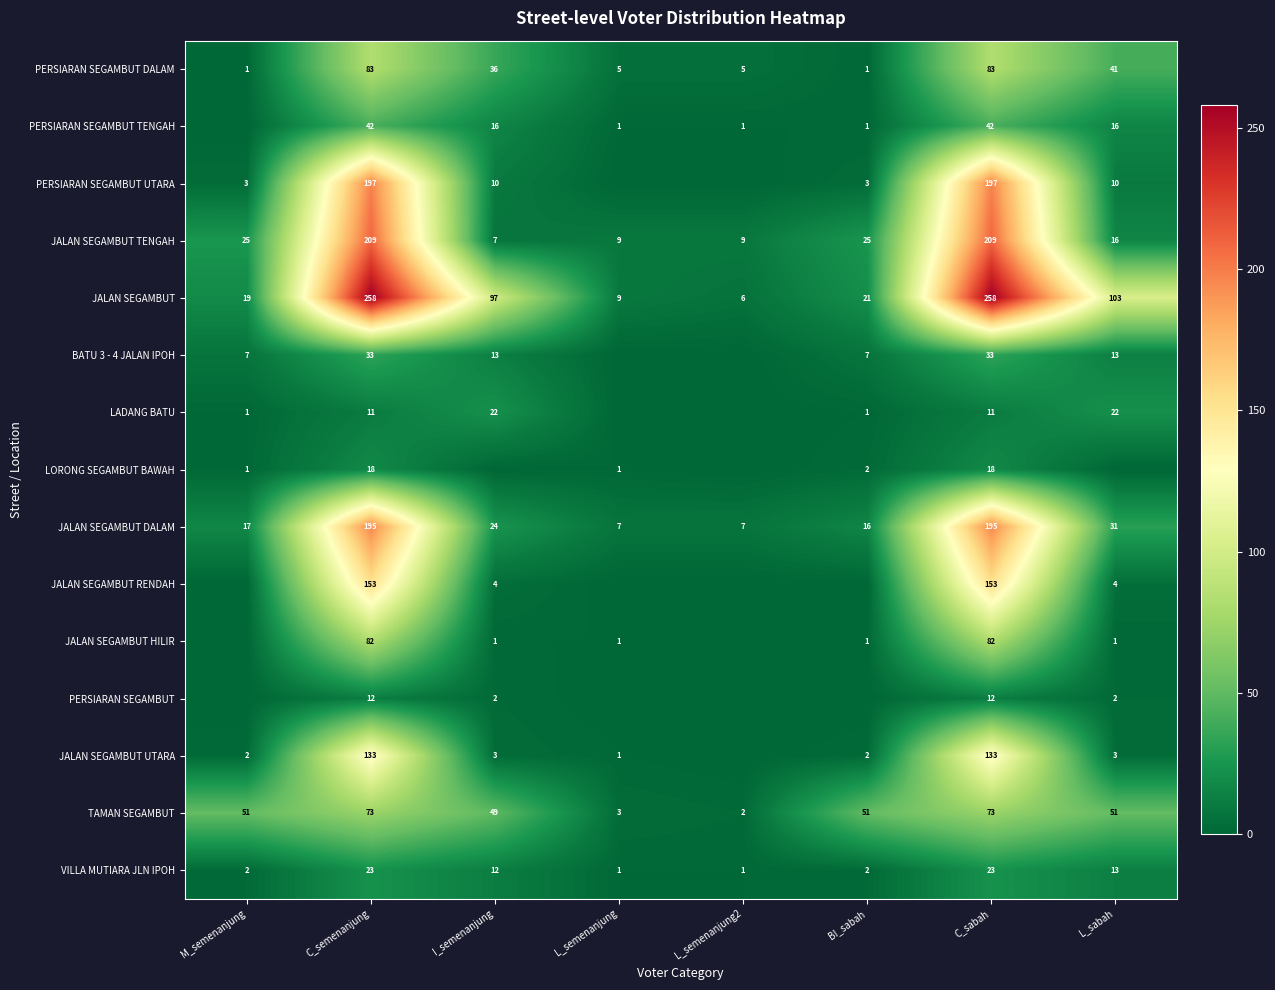

The JALAN SEGAMBUT TENGAH series shows 8 at BI_sabah. True or false?

False